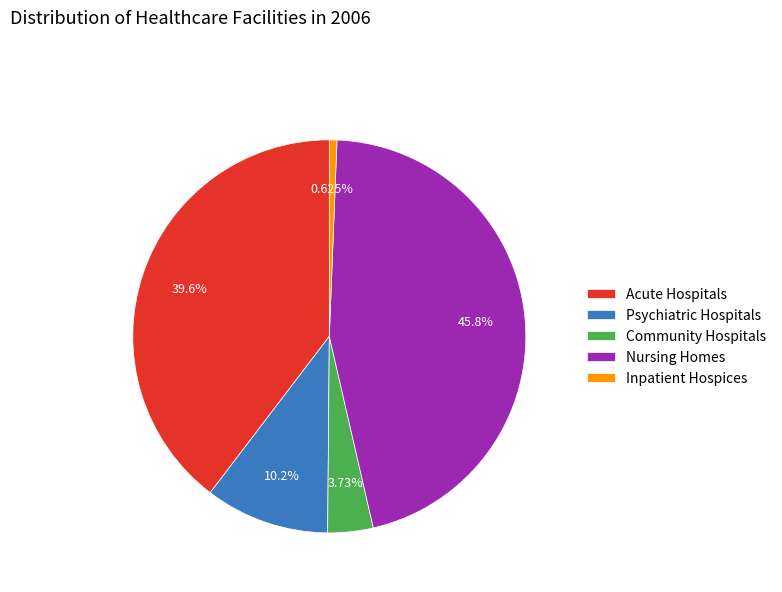

To the nearest percent, what is the difference between the Inpatient Hospices and Acute Hospitals slice percentages?

39%